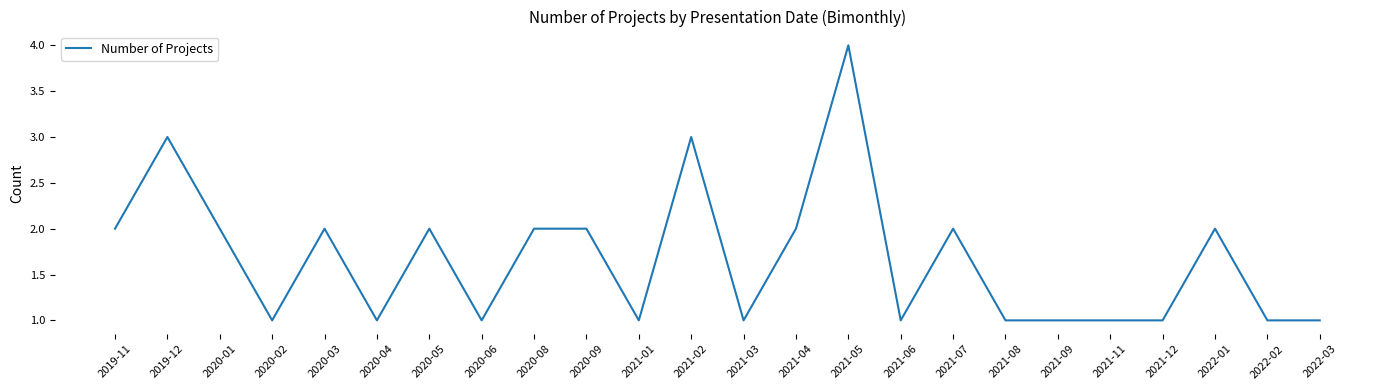

Which has a higher value, 2020-01 or 2020-04?

2020-01